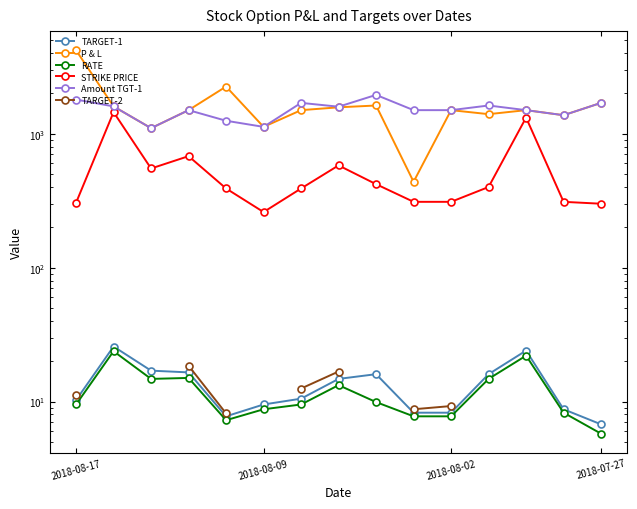

List the series in order of their peak value, lowest first.

TARGET-2, RATE, TARGET-1, STRIKE PRICE, Amount TGT-1, P & L